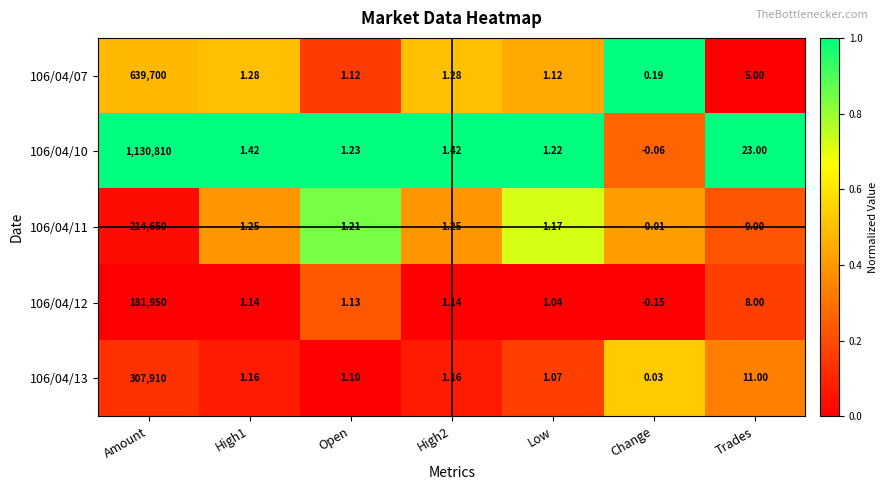

Rank the series at Open from highest to lowest value.

106/04/10, 106/04/11, 106/04/12, 106/04/07, 106/04/13